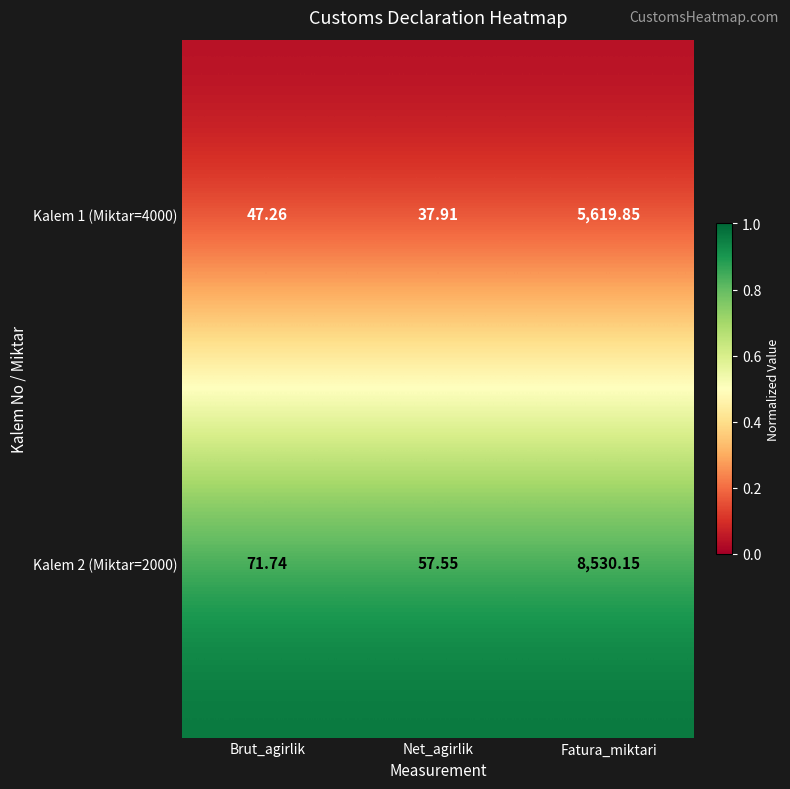

At which category does the chart reach its peak across all series?

Fatura_miktari